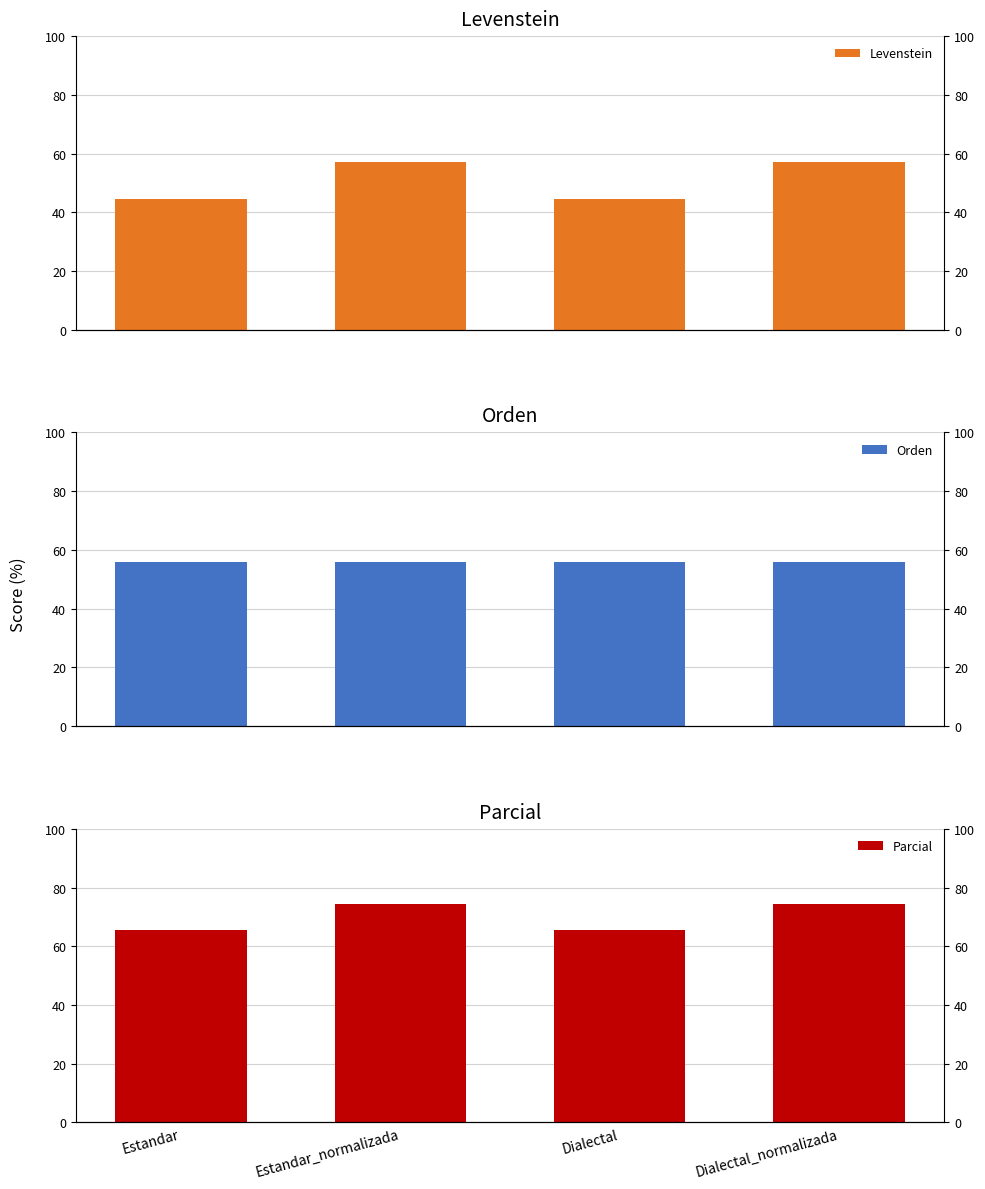

Between Estandar_normalizada and Dialectal_normalizada, which is larger?

Estandar_normalizada